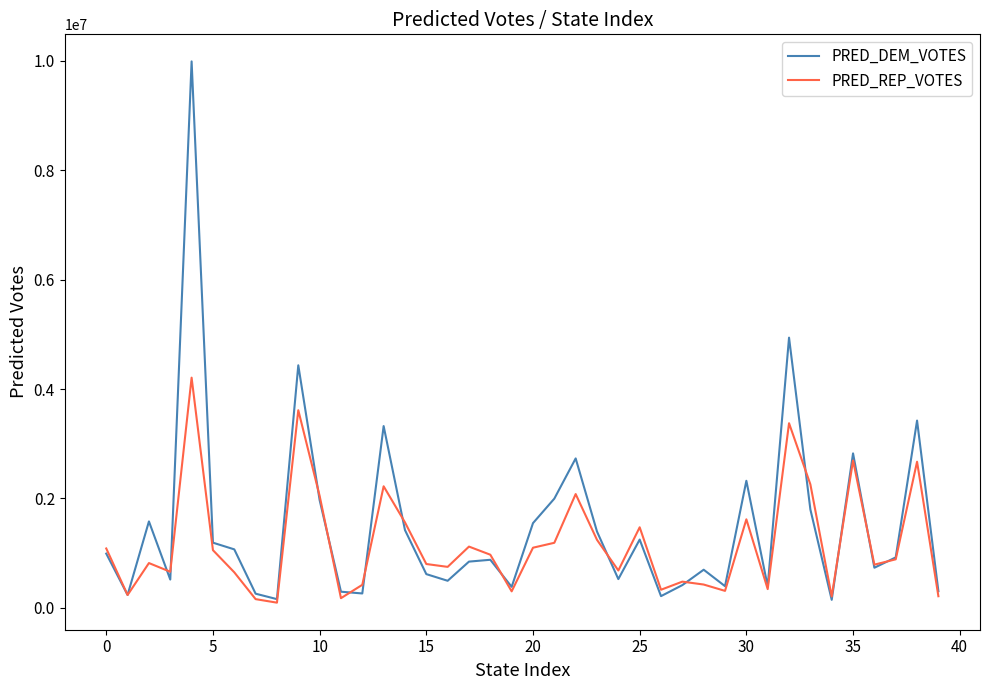

Count the number of categories in the chart.

40